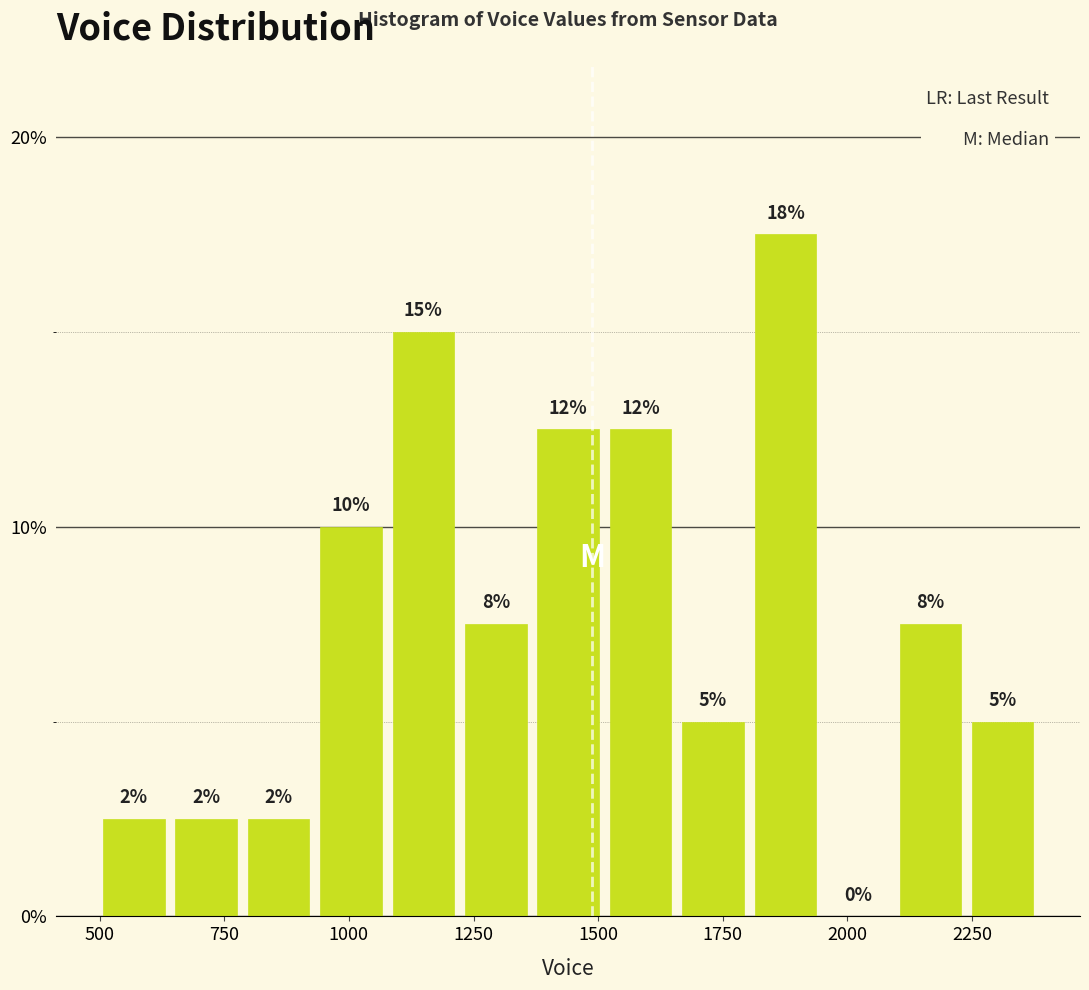

Around what value on the x-axis is the tallest bar? Give the approximate position of its centre, as read against the axis.

1900